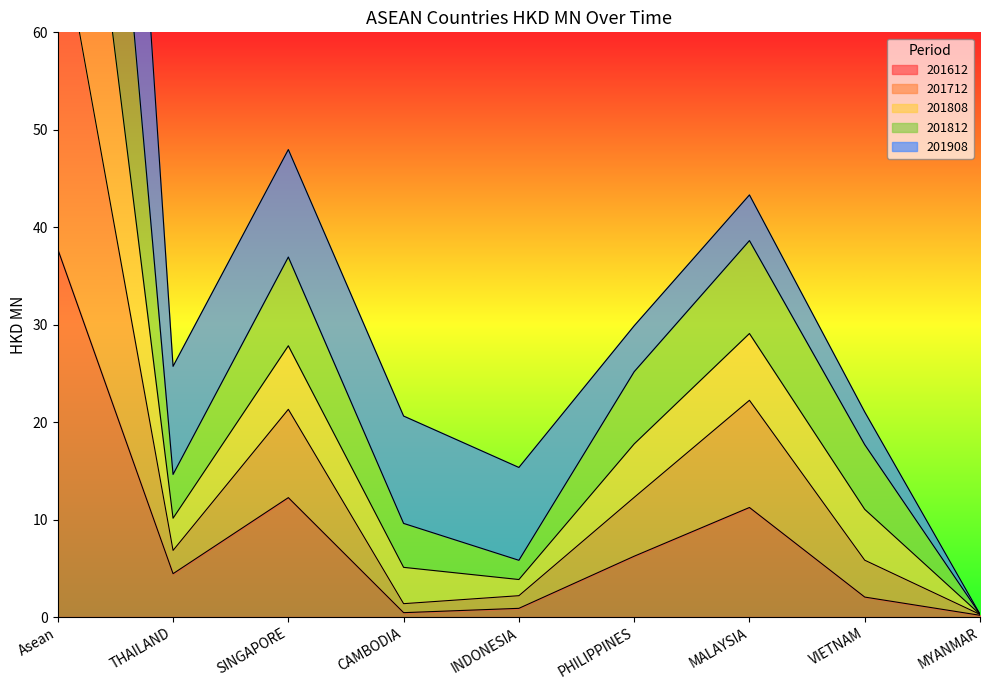

True or false: 201712 has a value of 11.7 at THAILAND.

False